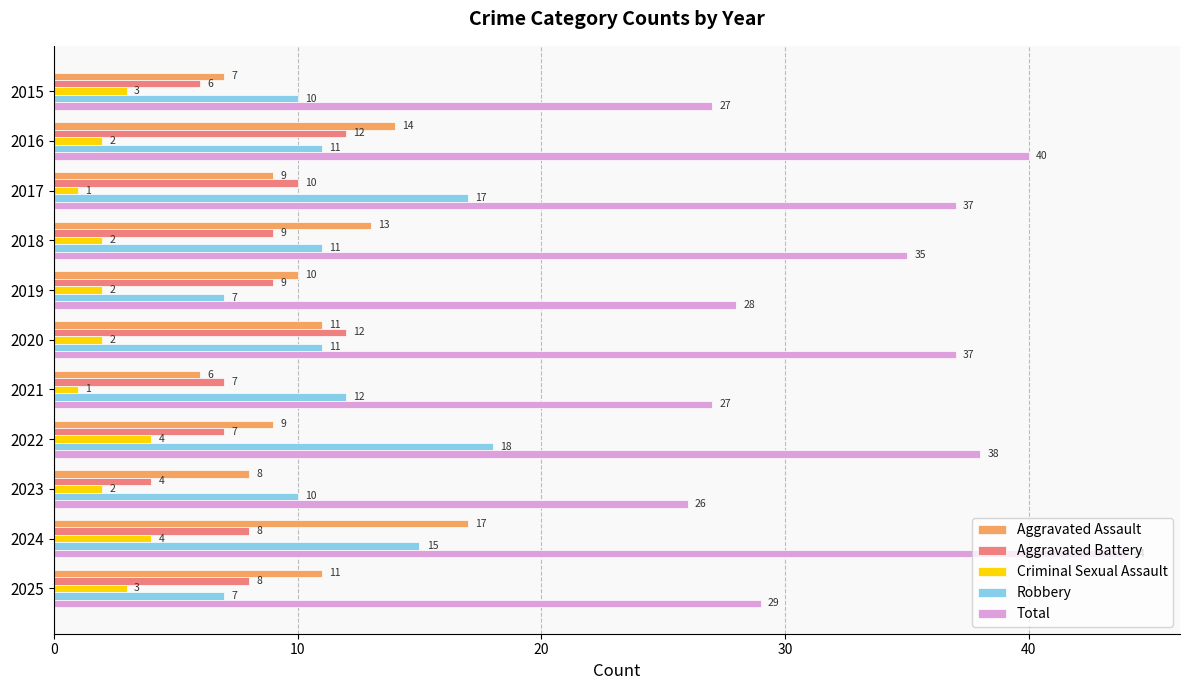

Rank the series at 2023 from lowest to highest value.

Criminal Sexual Assault, Aggravated Battery, Aggravated Assault, Robbery, Total